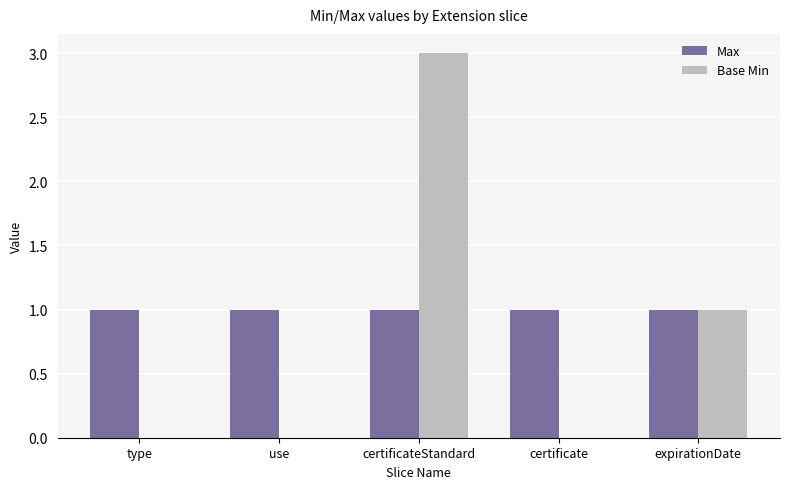

Reading left to right, transcribe all the data shown in this chart.

Max: type=1	use=1	certificateStandard=1	certificate=1	expirationDate=1
Base Min: type=0	use=0	certificateStandard=3	certificate=0	expirationDate=1